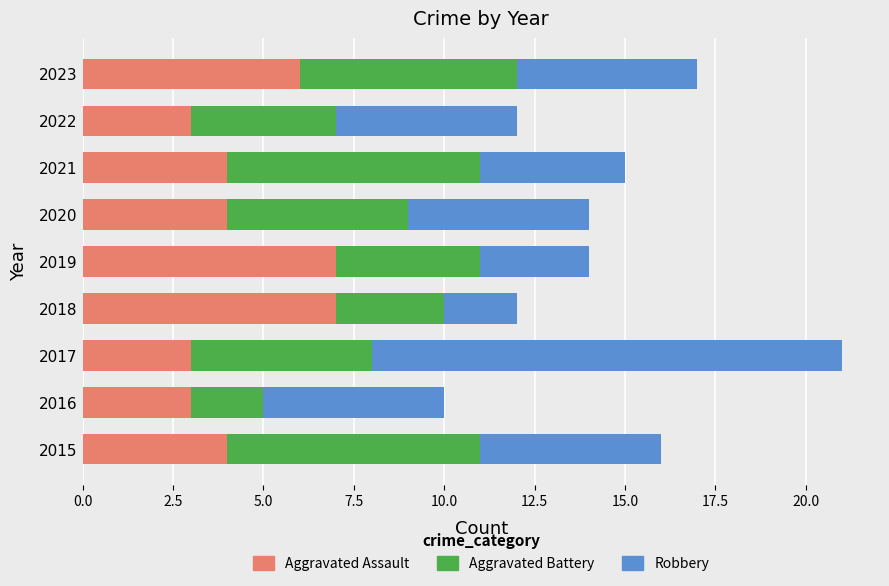

What is the lowest value of the Aggravated Assault series?

3